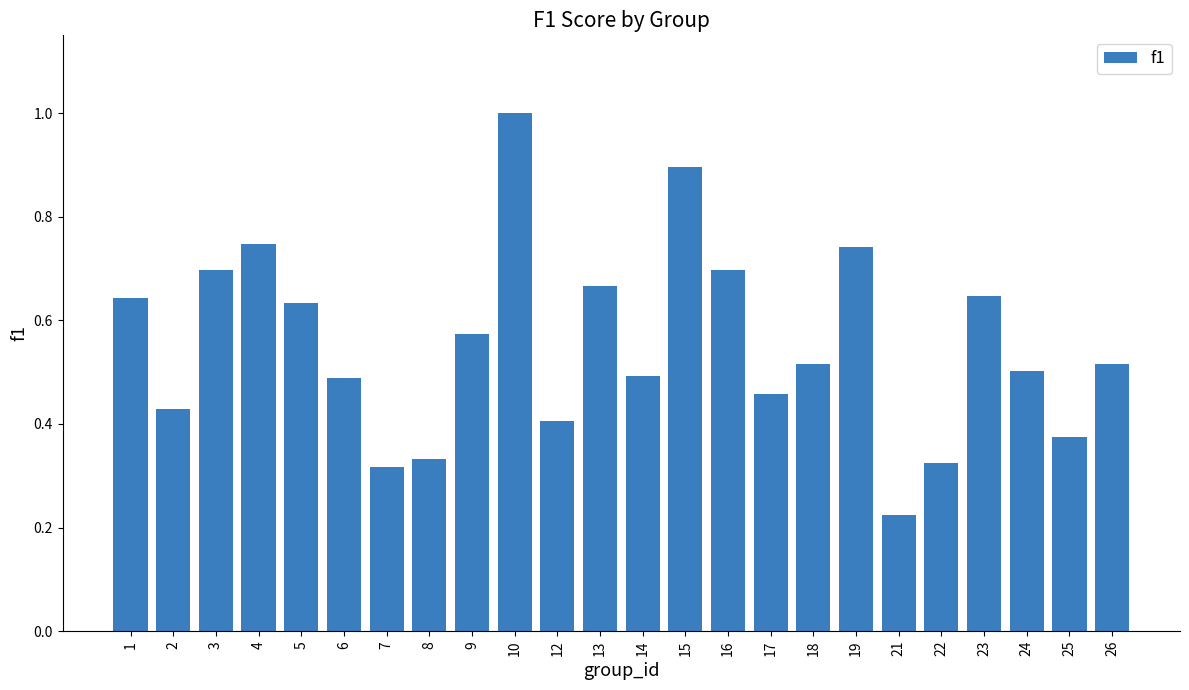

How many values are between 0 and 1?

24